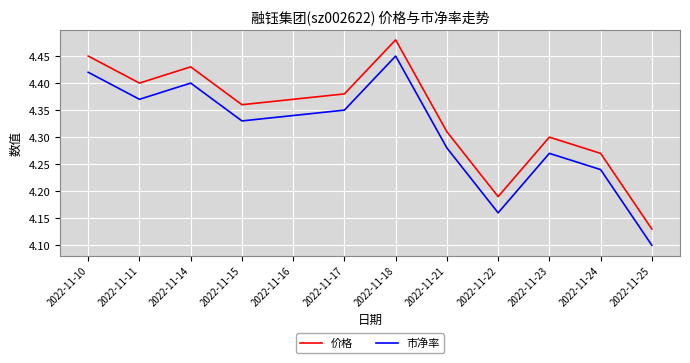

Rank the series at 2022-11-21 from lowest to highest value.

市净率, 价格